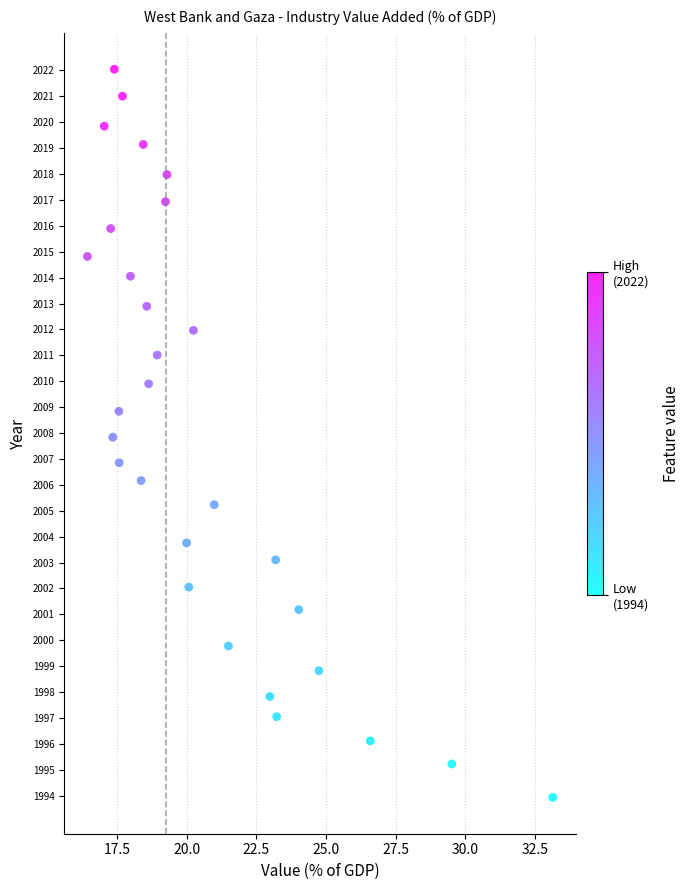

What is the range of Y values (max minus min)?

28.1